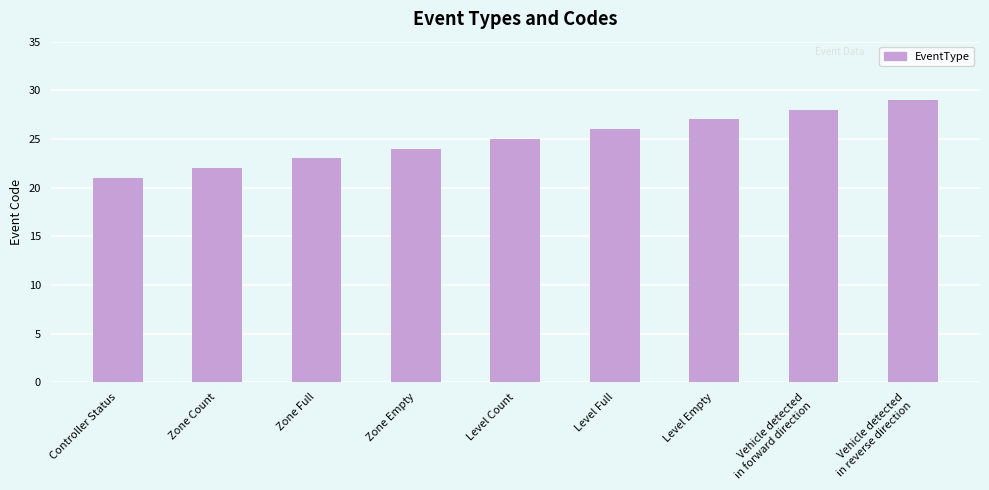

Rank the categories by value from highest to lowest.

Vehicle detected
in reverse direction, Vehicle detected
in forward direction, Level Empty, Level Full, Level Count, Zone Empty, Zone Full, Zone Count, Controller Status